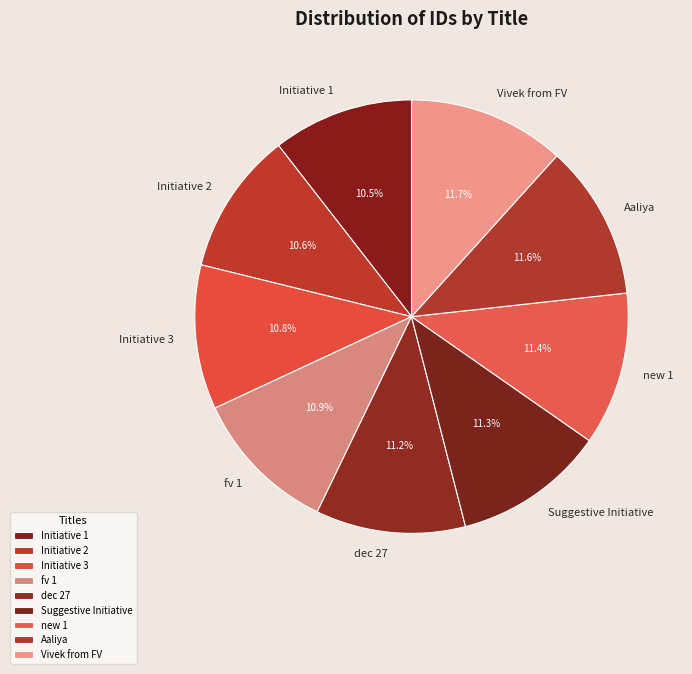

The Vivek from FV slice represents 22% of the pie. True or false?

False